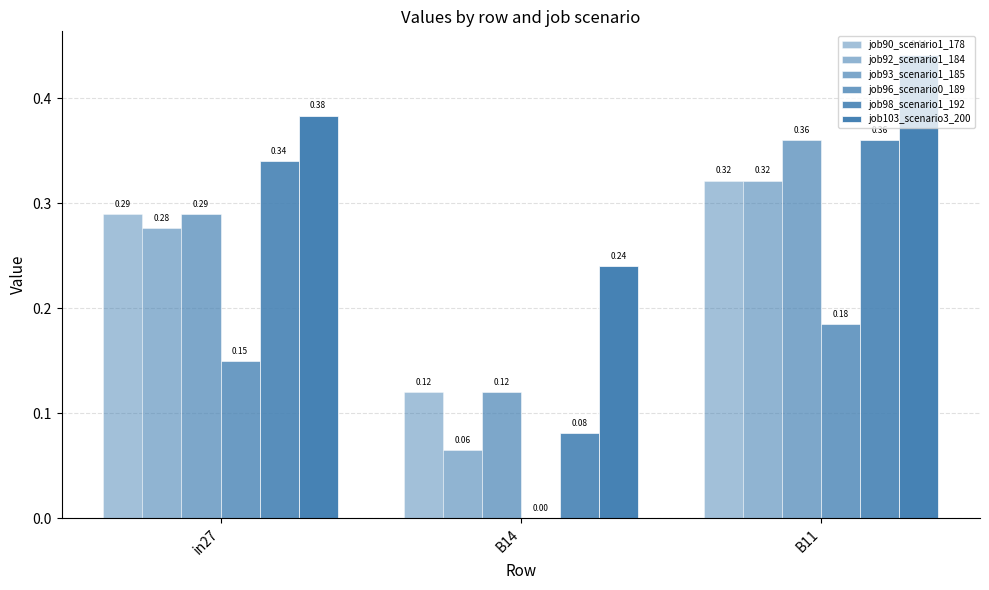

What is the greatest value displayed?

0.4